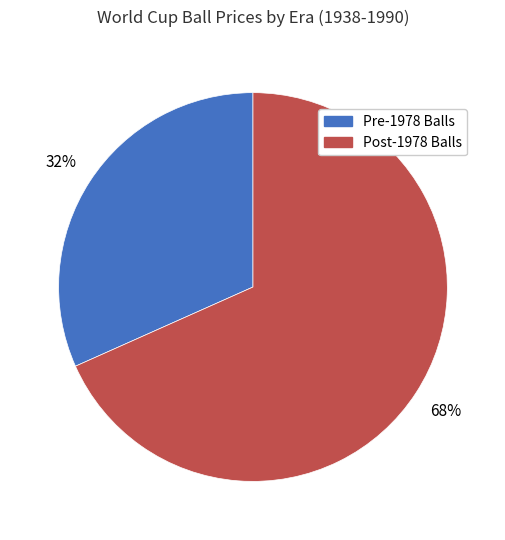

Rank the categories by value from highest to lowest.

Post-1978 Balls, Pre-1978 Balls